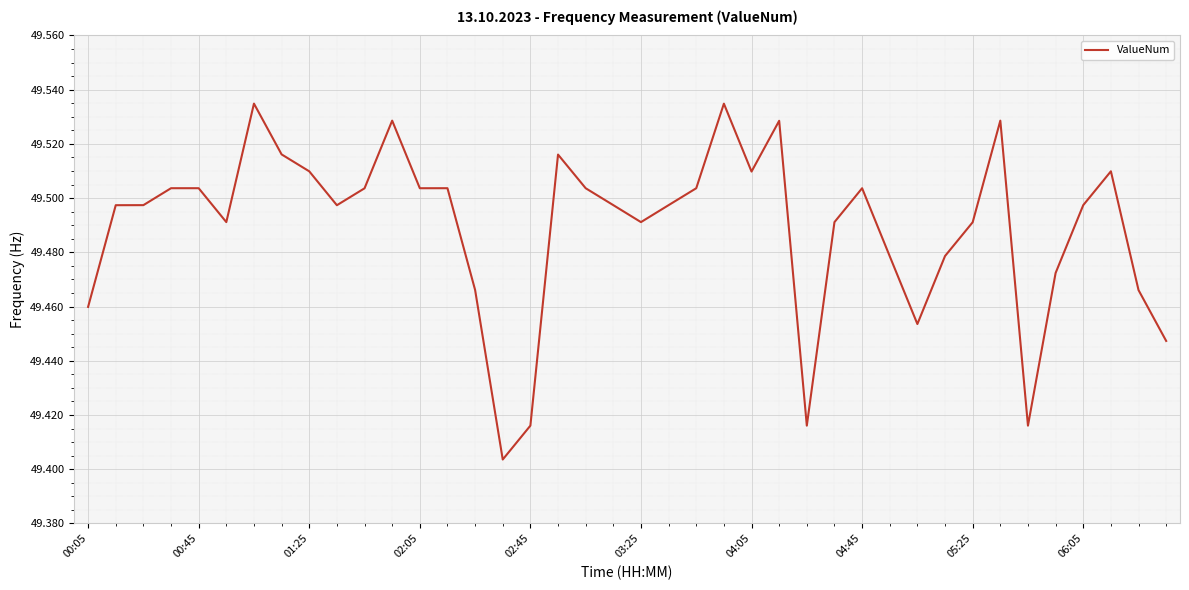

Count the number of data series in this chart.

1